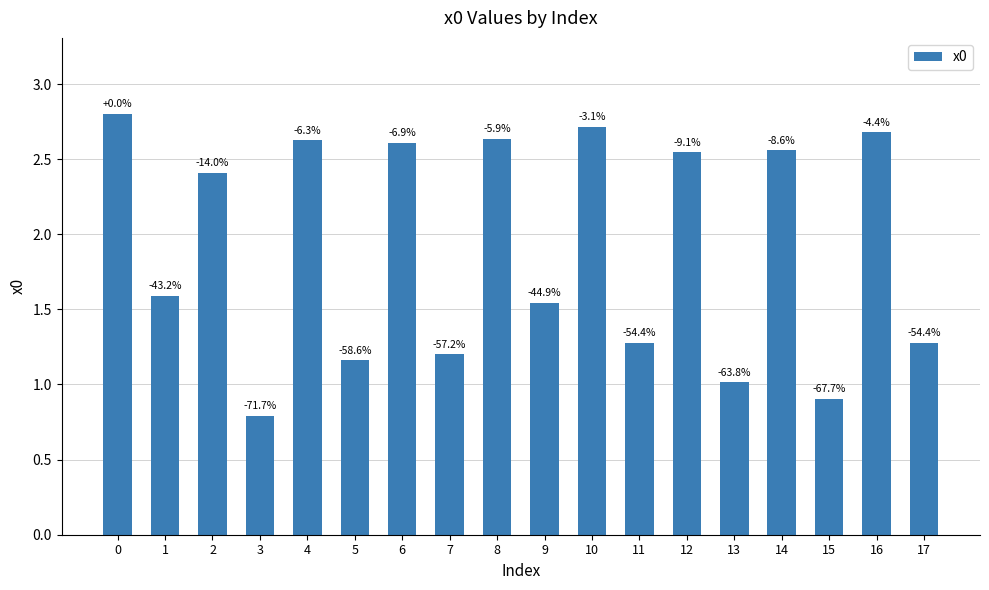

Rank the categories by value from lowest to highest.

3, 15, 13, 5, 7, 17, 11, 9, 1, 2, 12, 14, 6, 4, 8, 16, 10, 0